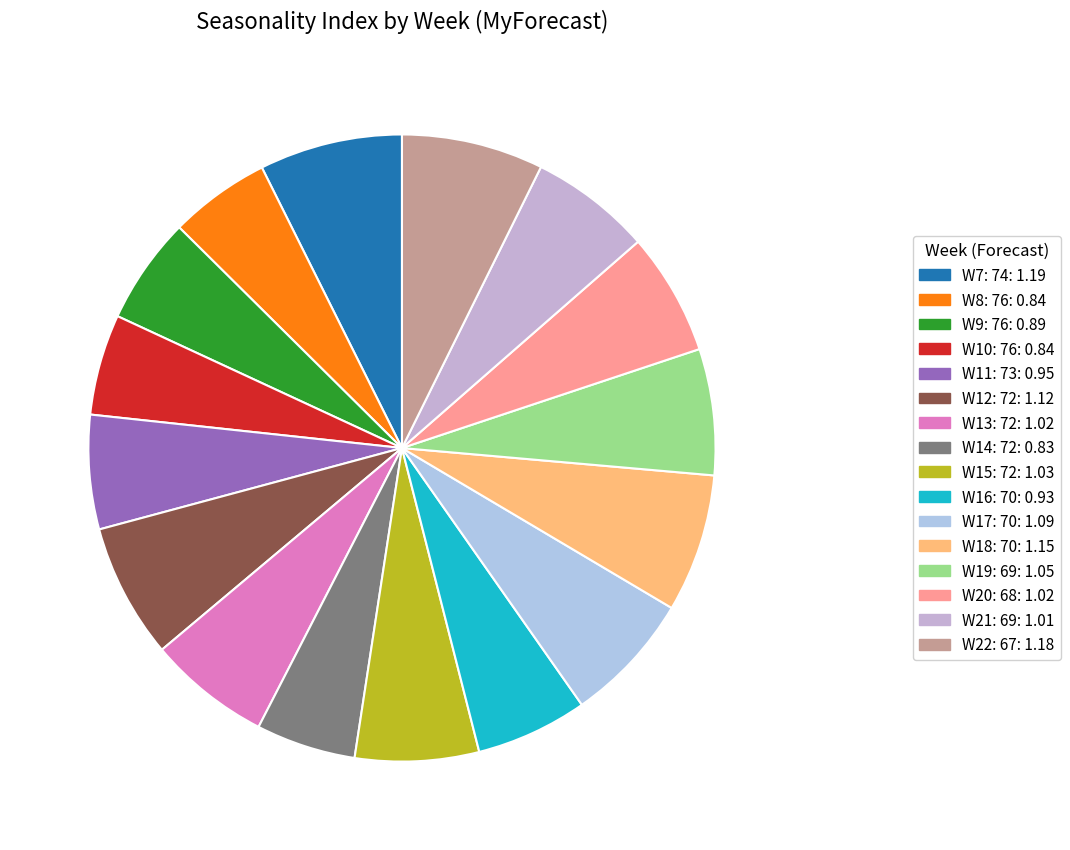

Is it true that W17: 70 is 7% of the pie?

True